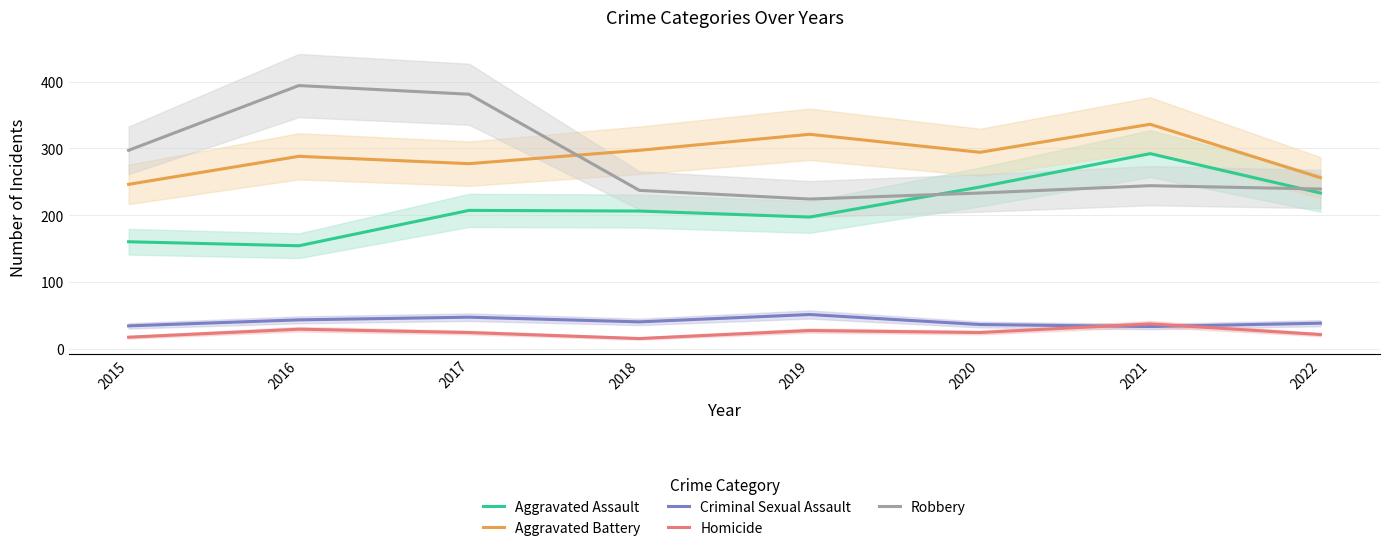

True or false: Criminal Sexual Assault has a value of 36 at 2020.

True